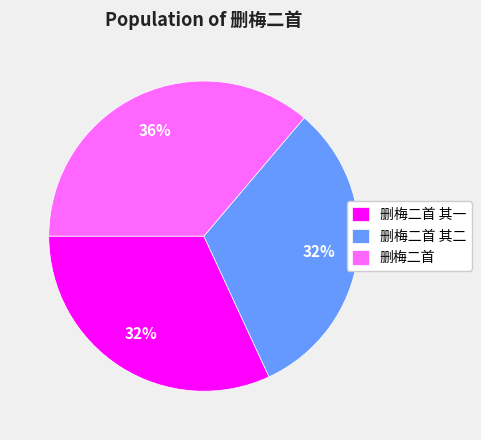

To the nearest percent, what is the difference between the largest and smallest slice percentages?

4%